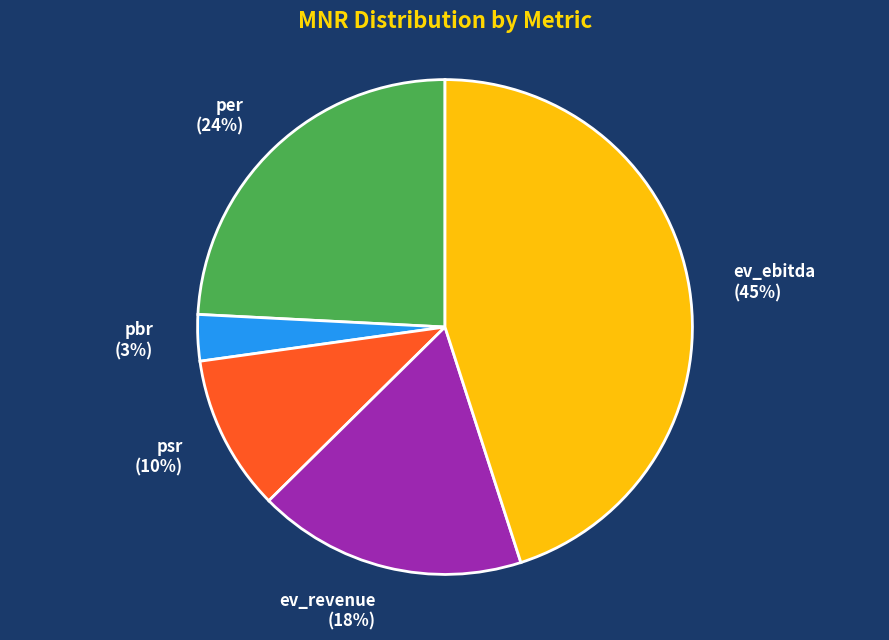

To the nearest percent, what is the difference between the largest and smallest slice percentages?

42%